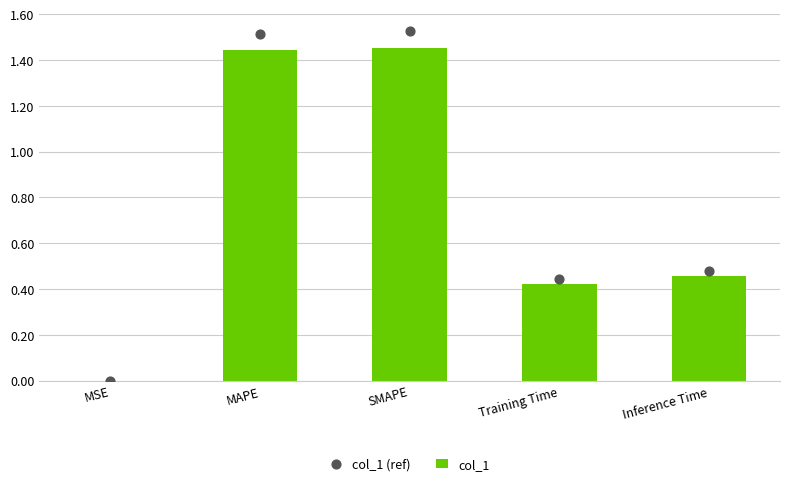

Which series contains the lowest Y value?

col_1